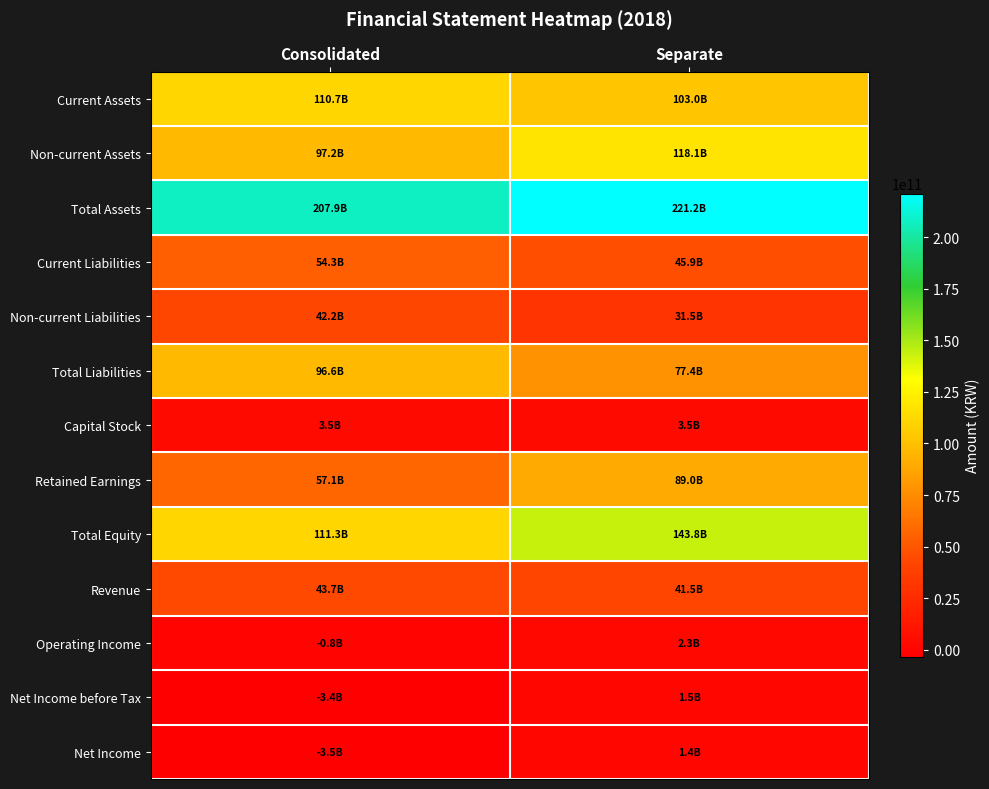

Reading left to right, transcribe all the data shown in this chart.

Current Assets: Consolidated=110678775092	Separate=103042686933
Non-current Assets: Consolidated=97186233405	Separate=118112014928
Total Assets: Consolidated=207865008497	Separate=221154701861
Current Liabilities: Consolidated=54347026563	Separate=45881444702
Non-current Liabilities: Consolidated=42246362756	Separate=31472047467
Total Liabilities: Consolidated=96593389319	Separate=77353492169
Capital Stock: Consolidated=3528000000	Separate=3528000000
Retained Earnings: Consolidated=57076267937	Separate=88961468391
Total Equity: Consolidated=111271619178	Separate=143801209692
Revenue: Consolidated=43685873151	Separate=41460701685
Operating Income: Consolidated=-828706386	Separate=2288977692
Net Income before Tax: Consolidated=-3355715336	Separate=1481116521
Net Income: Consolidated=-3501832441	Separate=1445659646